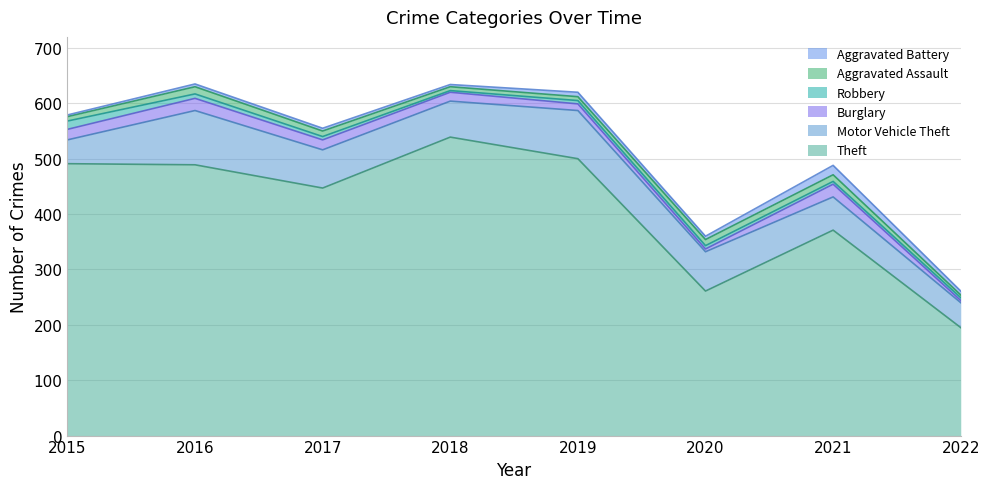

At how many categories does at least one series exceed 353?

6